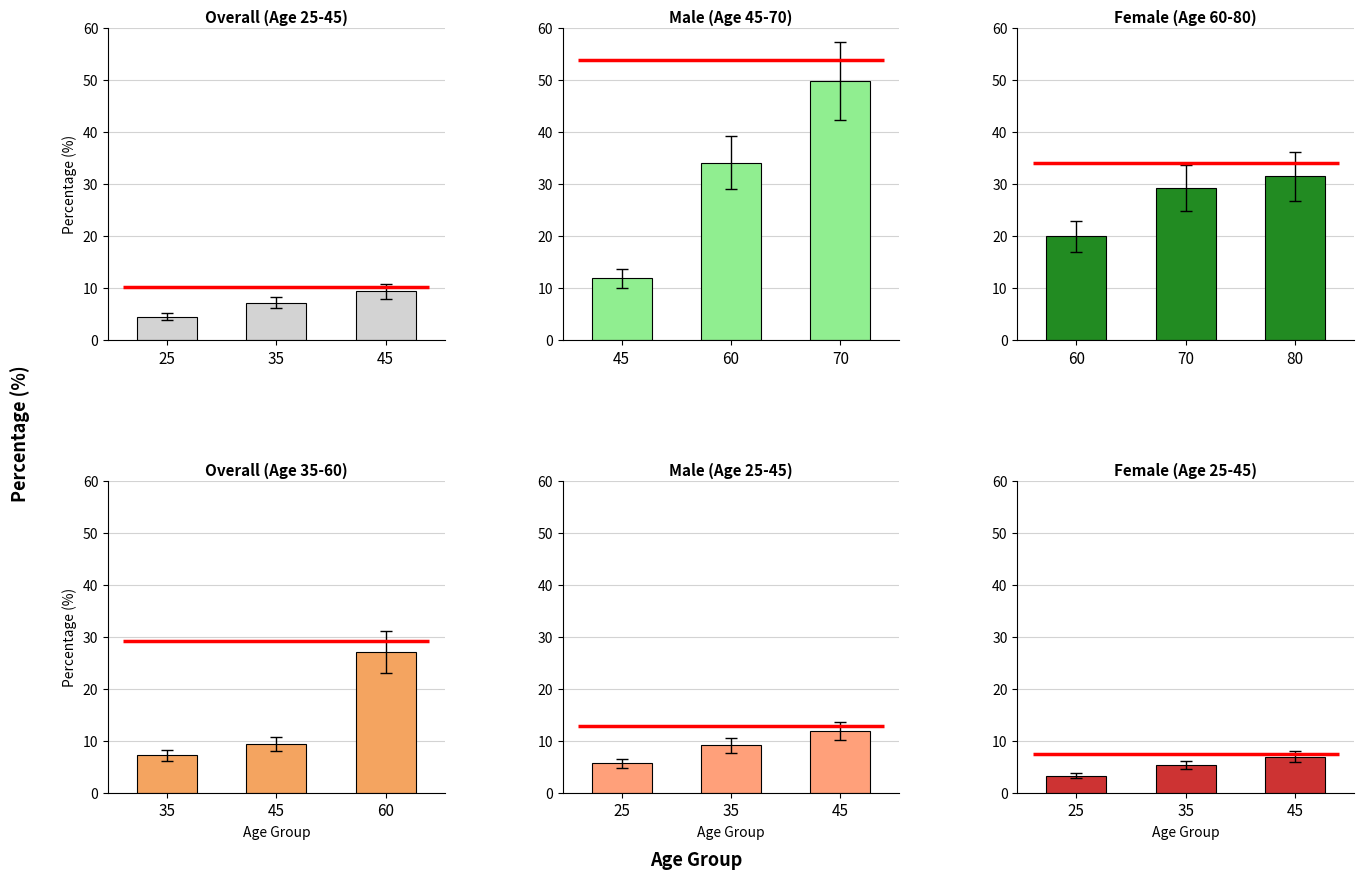

Rank the categories by Female value from lowest to highest.

25, 35, 45